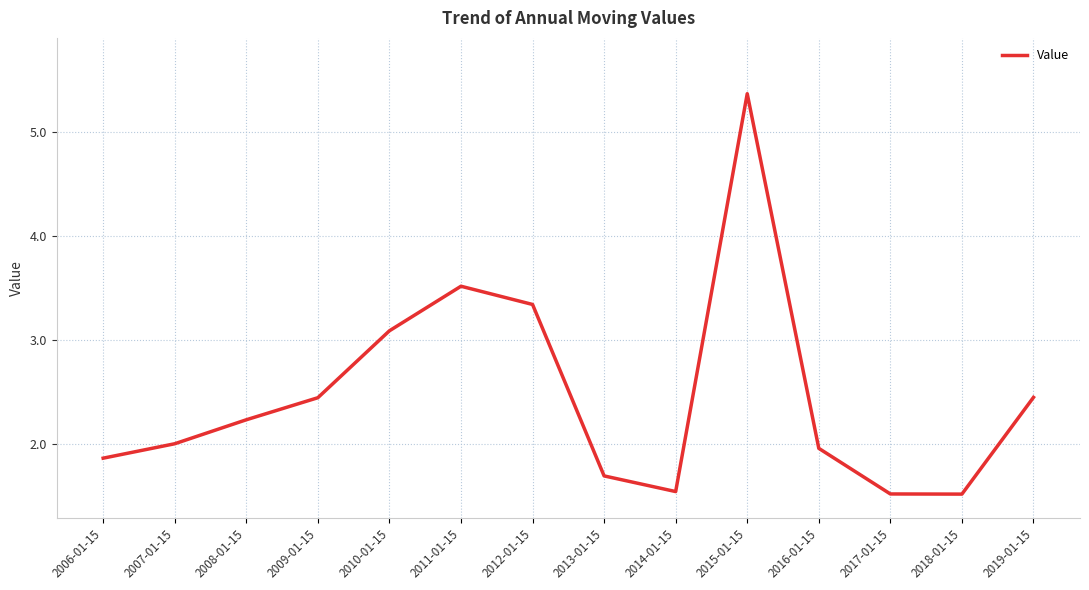

What position from the left is 2019-01-15?

14